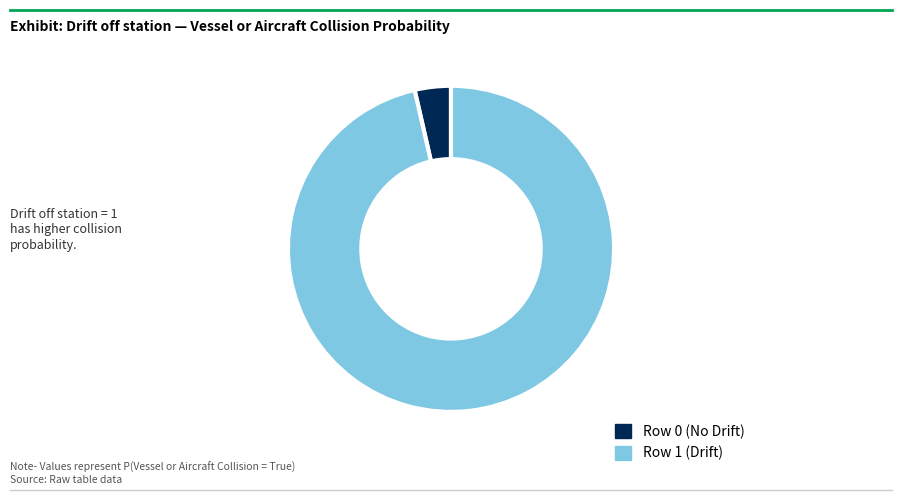

Count the number of slices in the pie.

2